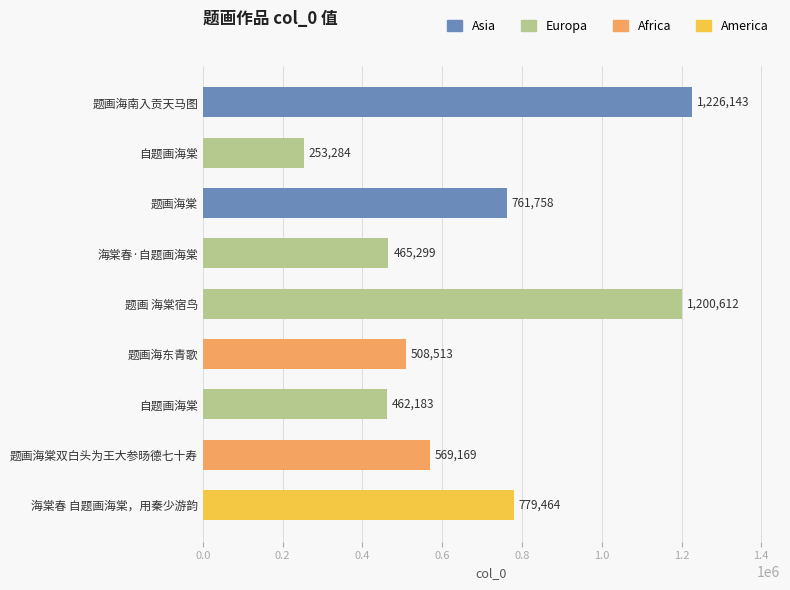

Does the chart contain any negative values?

No